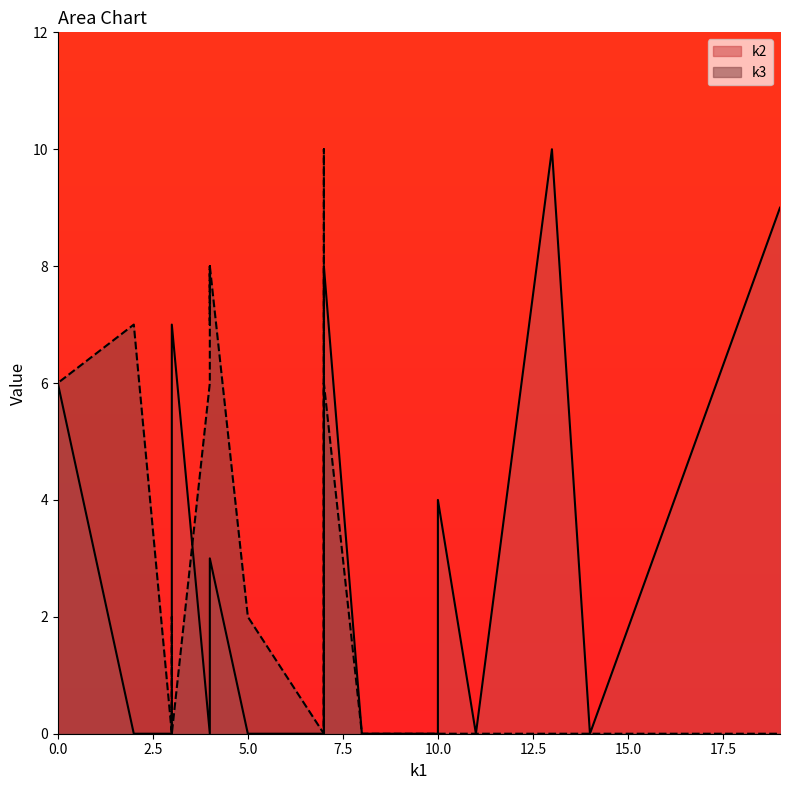

How many positive values does the k2 series have?

14